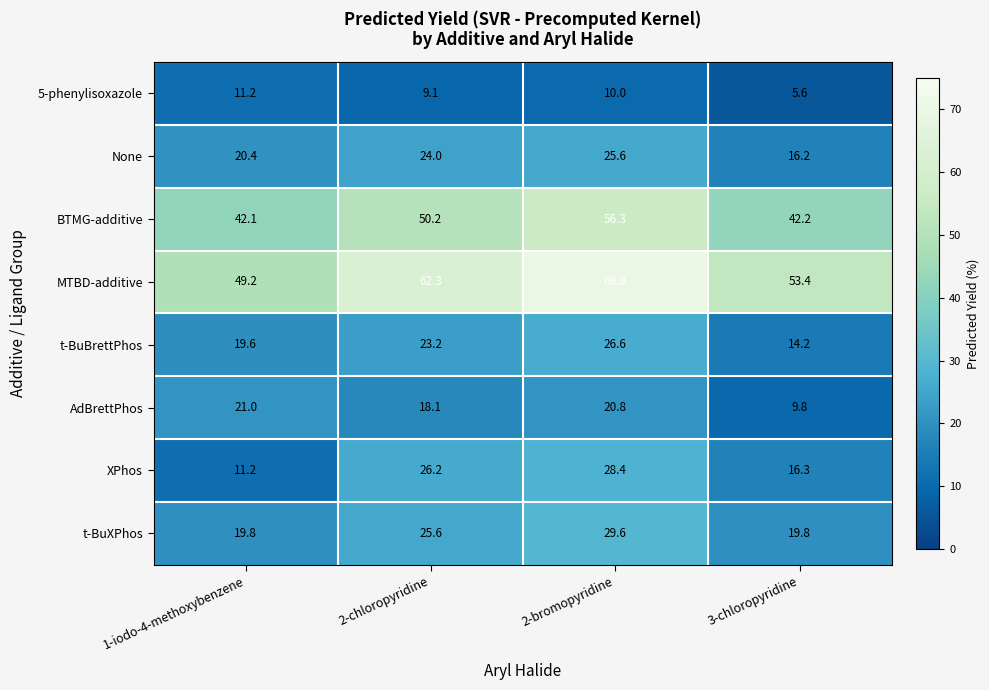

Which series has the widest spread of values?

MTBD-additive